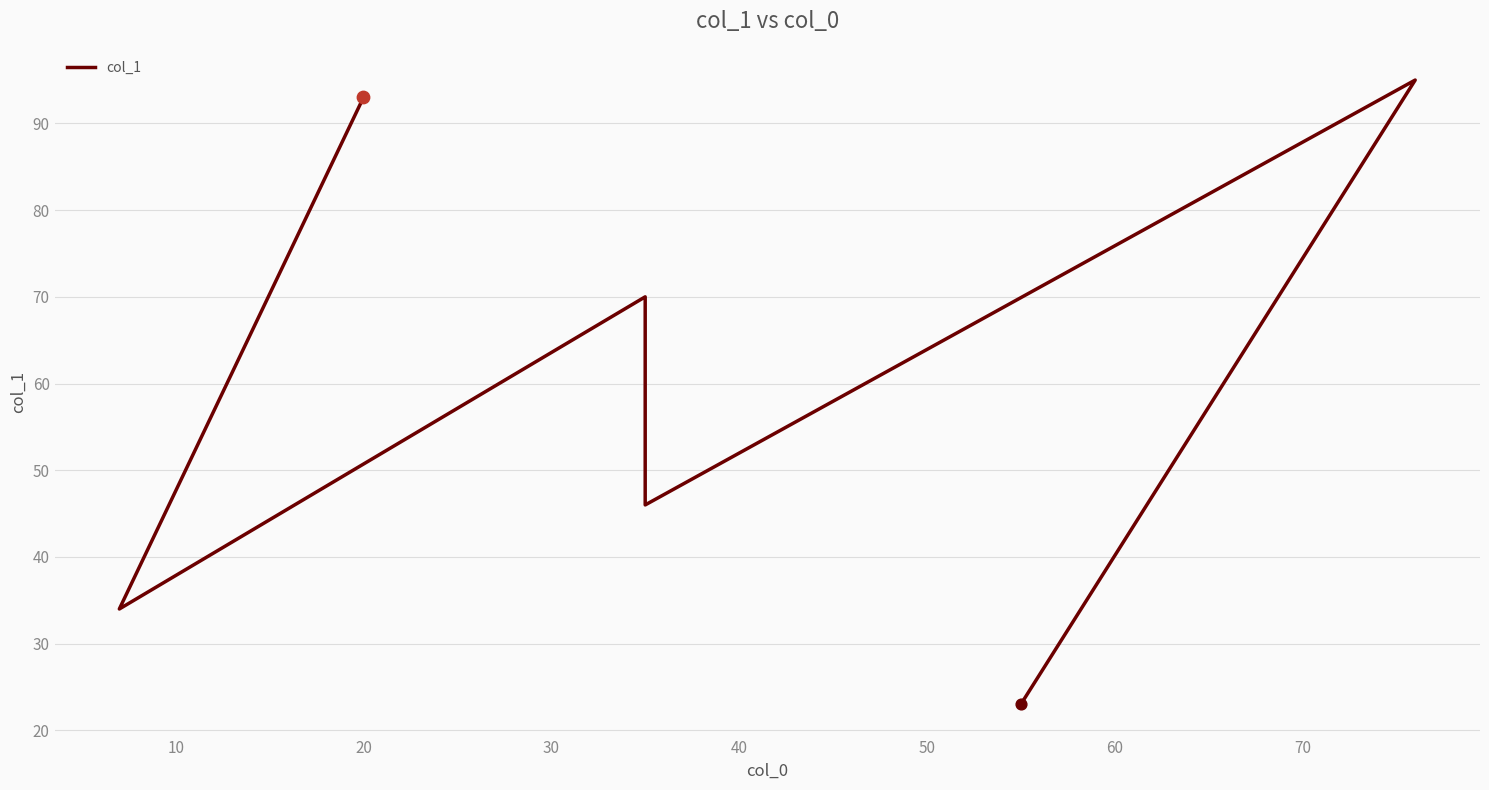

What is the change in value from 0 to 40?

+2